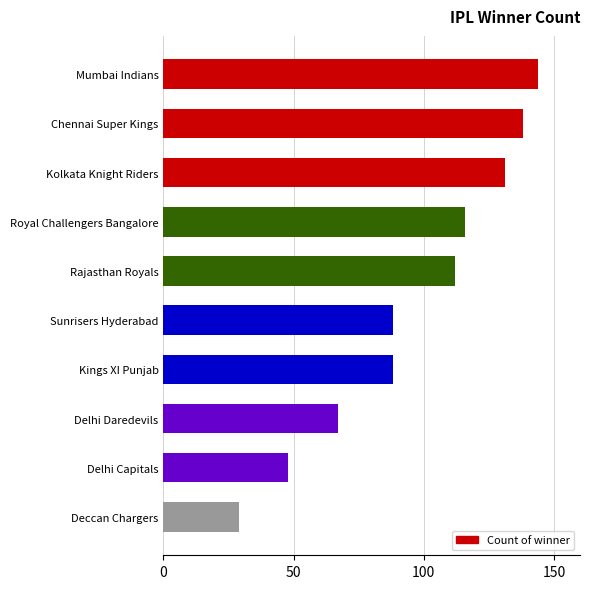

Which category has the highest value across all series?

Mumbai Indians